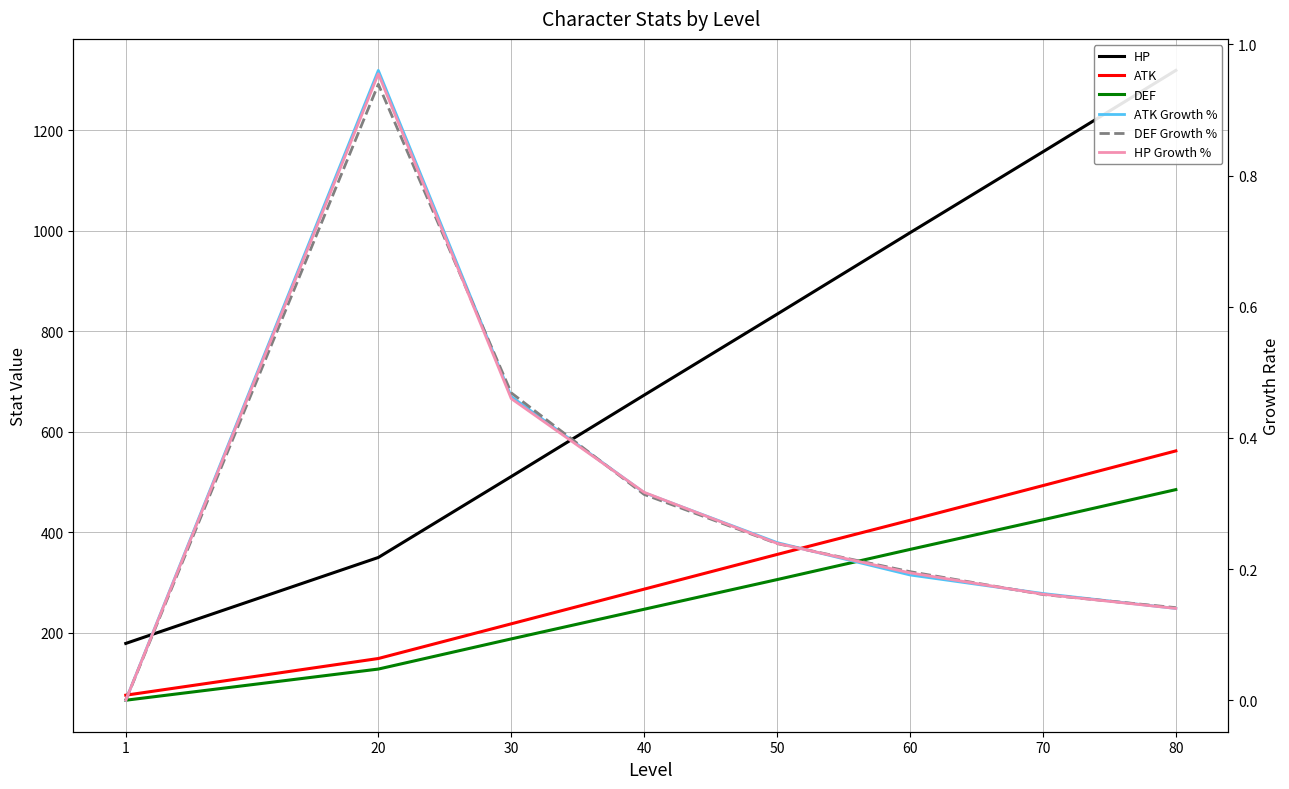

The HP Growth % series shows 0.0 at 80. True or false?

False